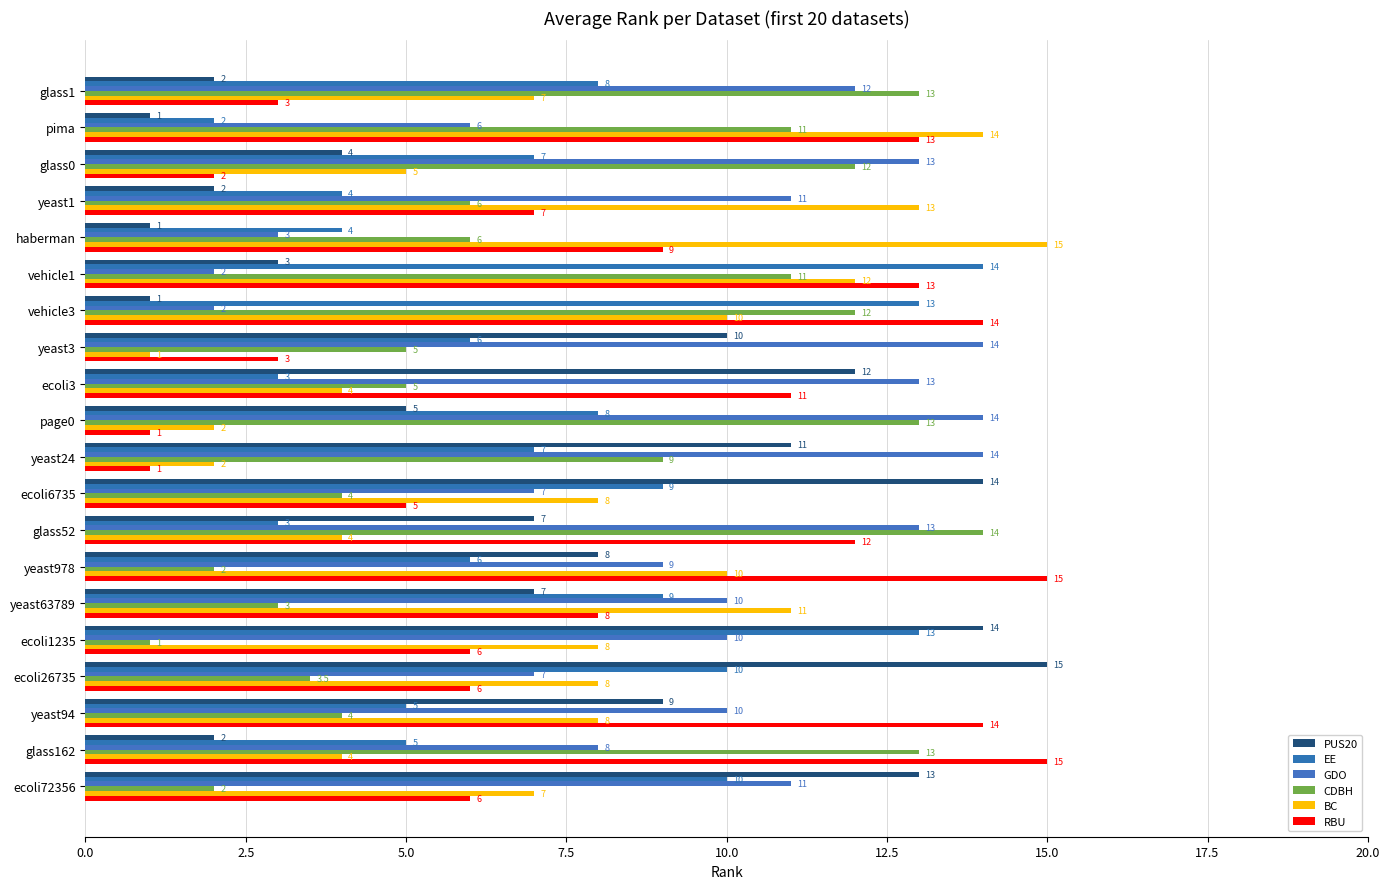

How many series are shown in this chart?

6